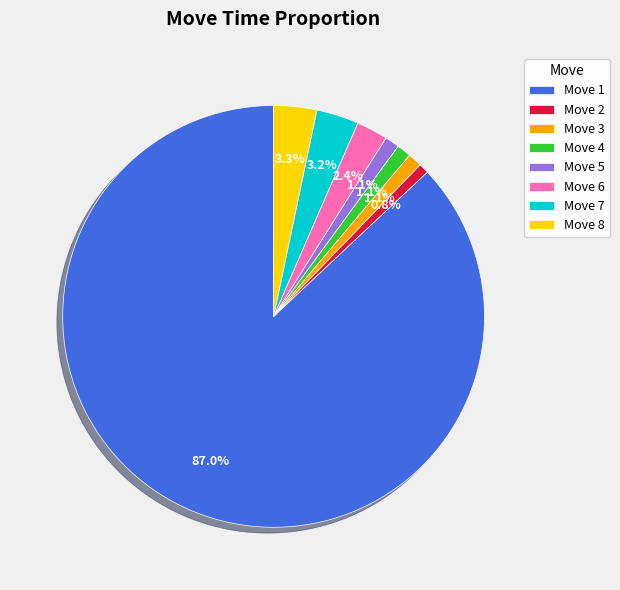

Which category has the biggest portion of the pie?

Move 1